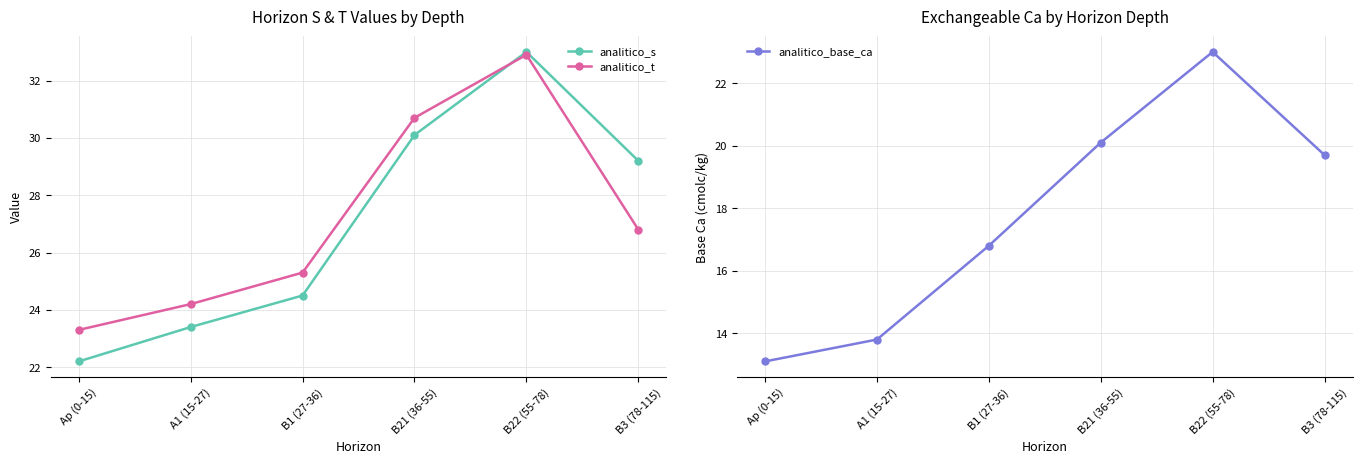

How many interior local peaks does the analitico_base_ca series have?

1